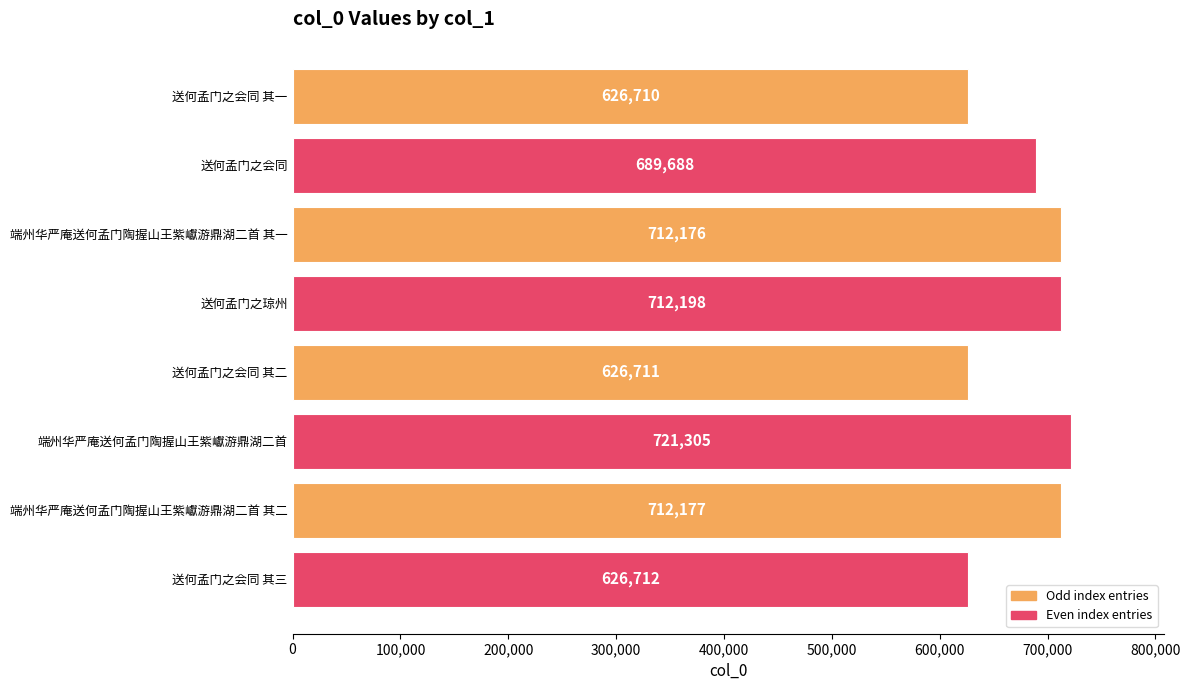

Does the chart contain any negative values?

No